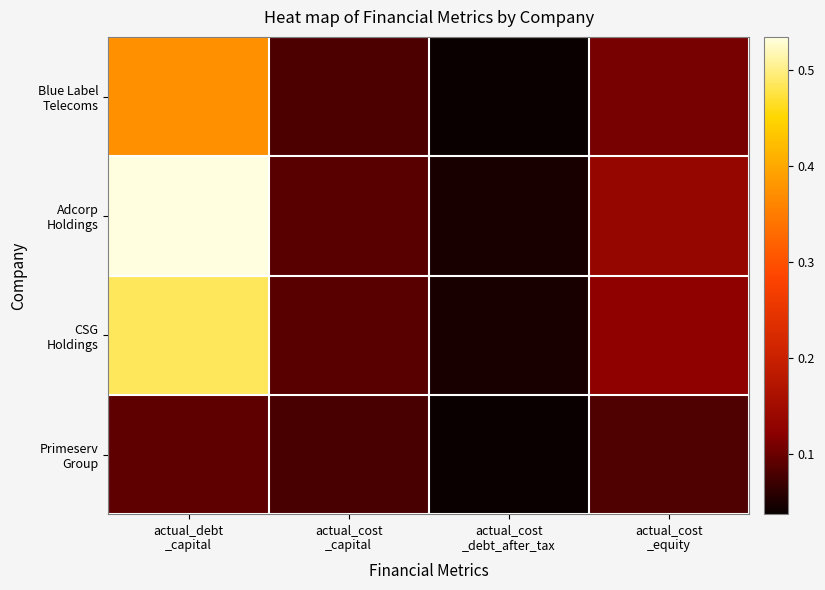

Which has a higher value, actual_cost
_capital or actual_cost
_debt_after_tax?

actual_cost
_capital